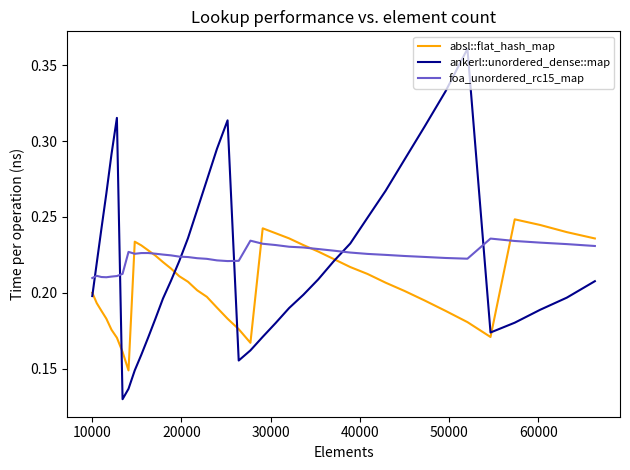

List the series in order of their peak value, lowest first.

foa_unordered_rc15_map, absl::flat_hash_map, ankerl::unordered_dense::map